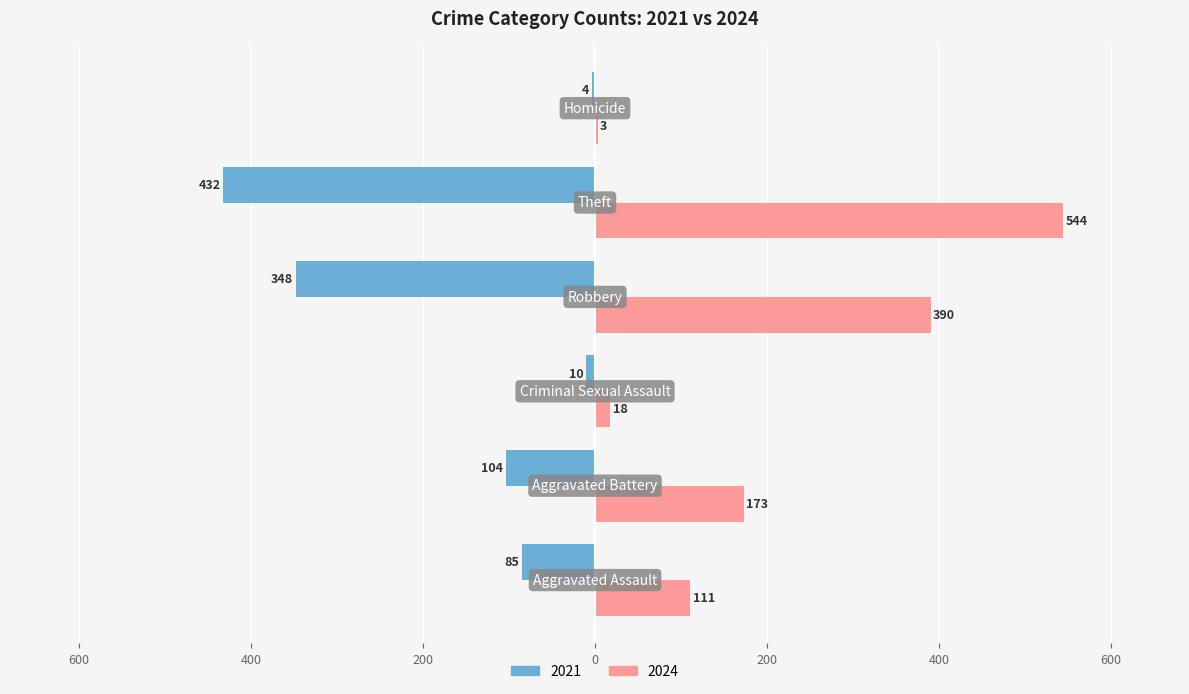

What are all the series names shown in the legend?

2021, 2024